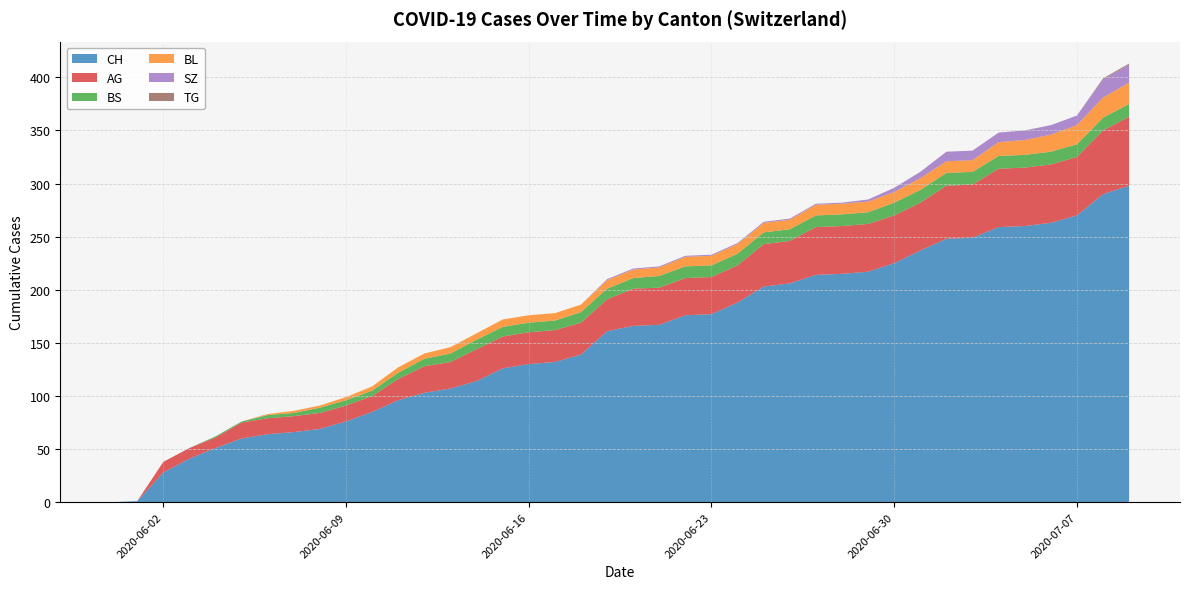

Reading left to right, transcribe all the data shown in this chart.

AG: 2020-05-31=0	2020-06-01=0	2020-06-02=10	2020-06-03=10	2020-06-04=10	2020-06-05=15	2020-06-06=15	2020-06-07=15	2020-06-08=15	2020-06-09=15	2020-06-10=15	2020-06-11=20	2020-06-12=25	2020-06-13=25	2020-06-14=30	2020-06-15=30	2020-06-16=30	2020-06-17=30	2020-06-18=30	2020-06-19=30	2020-06-20=35	2020-06-21=35	2020-06-22=35	2020-06-23=35	2020-06-24=35	2020-06-25=40	2020-06-26=40	2020-06-27=45	2020-06-28=45	2020-06-29=45	2020-06-30=45	2020-07-01=45	2020-07-02=50	2020-07-03=50	2020-07-04=55	2020-07-05=55	2020-07-06=55	2020-07-07=55	2020-07-08=60	2020-07-09=65
BL: 2020-05-31=0	2020-06-01=0	2020-06-02=0	2020-06-03=0	2020-06-04=0	2020-06-05=0	2020-06-06=1	2020-06-07=2	2020-06-08=2	2020-06-09=3	2020-06-10=4	2020-06-11=5	2020-06-12=5	2020-06-13=6	2020-06-14=6	2020-06-15=7	2020-06-16=7	2020-06-17=7	2020-06-18=7	2020-06-19=8	2020-06-20=8	2020-06-21=8	2020-06-22=9	2020-06-23=9	2020-06-24=9	2020-06-25=9	2020-06-26=9	2020-06-27=10	2020-06-28=10	2020-06-29=10	2020-06-30=10	2020-07-01=11	2020-07-02=11	2020-07-03=11	2020-07-04=13	2020-07-05=14	2020-07-06=16	2020-07-07=18	2020-07-08=19	2020-07-09=20
BS: 2020-05-31=0	2020-06-01=0	2020-06-02=0	2020-06-03=0	2020-06-04=1	2020-06-05=1	2020-06-06=3	2020-06-07=3	2020-06-08=5	2020-06-09=5	2020-06-10=5	2020-06-11=6	2020-06-12=7	2020-06-13=8	2020-06-14=9	2020-06-15=9	2020-06-16=9	2020-06-17=9	2020-06-18=10	2020-06-19=10	2020-06-20=10	2020-06-21=11	2020-06-22=11	2020-06-23=11	2020-06-24=11	2020-06-25=11	2020-06-26=11	2020-06-27=11	2020-06-28=11	2020-06-29=11	2020-06-30=12	2020-07-01=12	2020-07-02=12	2020-07-03=12	2020-07-04=12	2020-07-05=12	2020-07-06=12	2020-07-07=12	2020-07-08=12	2020-07-09=12
SZ: 2020-05-31=0	2020-06-01=0	2020-06-02=0	2020-06-03=0	2020-06-04=0	2020-06-05=0	2020-06-06=0	2020-06-07=0	2020-06-08=0	2020-06-09=0	2020-06-10=0	2020-06-11=0	2020-06-12=0	2020-06-13=0	2020-06-14=0	2020-06-15=0	2020-06-16=0	2020-06-17=0	2020-06-18=0	2020-06-19=1	2020-06-20=1	2020-06-21=1	2020-06-22=1	2020-06-23=1	2020-06-24=1	2020-06-25=1	2020-06-26=1	2020-06-27=1	2020-06-28=1	2020-06-29=2	2020-06-30=4	2020-07-01=6	2020-07-02=9	2020-07-03=9	2020-07-04=9	2020-07-05=9	2020-07-06=9	2020-07-07=9	2020-07-08=17	2020-07-09=17
TG: 2020-05-31=0	2020-06-01=0	2020-06-02=0	2020-06-03=0	2020-06-04=0	2020-06-05=0	2020-06-06=0	2020-06-07=0	2020-06-08=0	2020-06-09=0	2020-06-10=0	2020-06-11=0	2020-06-12=0	2020-06-13=0	2020-06-14=0	2020-06-15=0	2020-06-16=0	2020-06-17=0	2020-06-18=0	2020-06-19=0	2020-06-20=0	2020-06-21=0	2020-06-22=0	2020-06-23=0	2020-06-24=0	2020-06-25=0	2020-06-26=0	2020-06-27=0	2020-06-28=0	2020-06-29=0	2020-06-30=0	2020-07-01=0	2020-07-02=0	2020-07-03=0	2020-07-04=0	2020-07-05=0	2020-07-06=0	2020-07-07=0	2020-07-08=1	2020-07-09=1
CH: 2020-05-31=0	2020-06-01=1	2020-06-02=28	2020-06-03=41	2020-06-04=51	2020-06-05=60	2020-06-06=64	2020-06-07=66	2020-06-08=69	2020-06-09=76	2020-06-10=85	2020-06-11=96	2020-06-12=103	2020-06-13=107	2020-06-14=114	2020-06-15=126	2020-06-16=130	2020-06-17=132	2020-06-18=139	2020-06-19=161	2020-06-20=166	2020-06-21=167	2020-06-22=176	2020-06-23=177	2020-06-24=188	2020-06-25=203	2020-06-26=206	2020-06-27=214	2020-06-28=215	2020-06-29=217	2020-06-30=225	2020-07-01=237	2020-07-02=248	2020-07-03=249	2020-07-04=259	2020-07-05=260	2020-07-06=263	2020-07-07=270	2020-07-08=290	2020-07-09=298